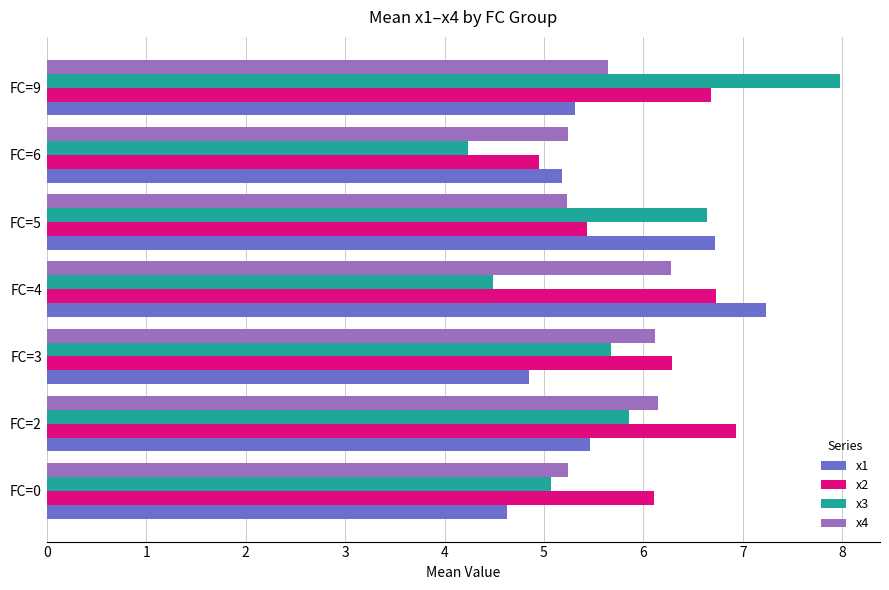

At which category is the sum across all series the highest?

FC=9